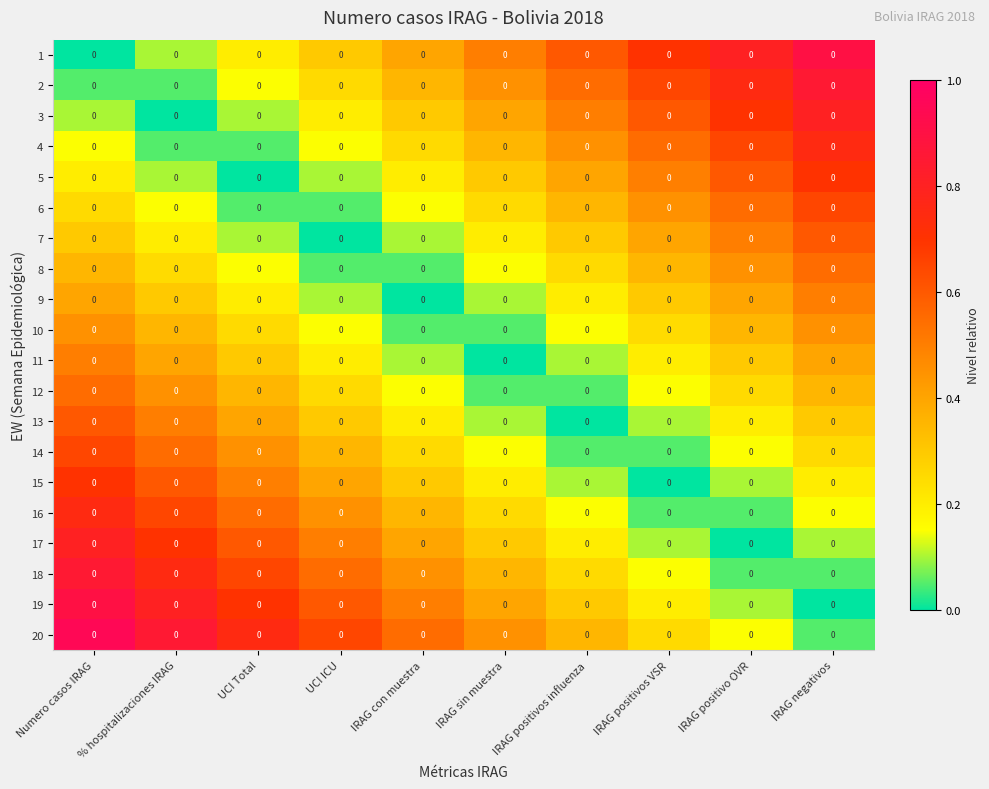

At which label does 7 reach its peak?

IRAG negativos